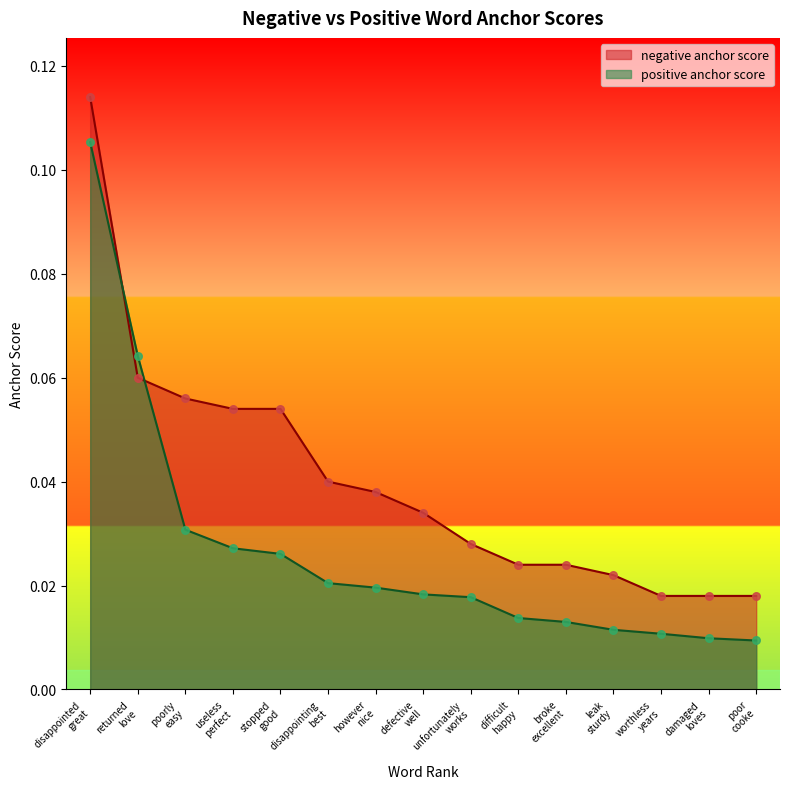

At which category is the sum across all series the highest?

disappointed
great